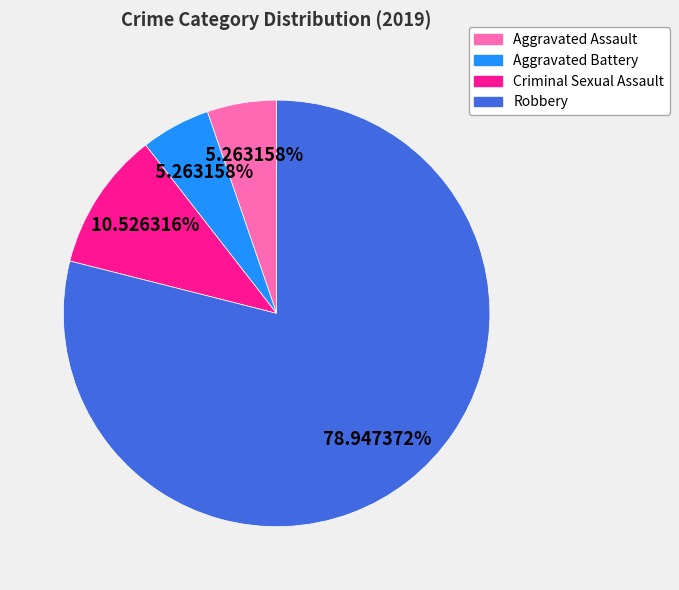

Is the sum of Aggravated Assault and Aggravated Battery greater than half?

No